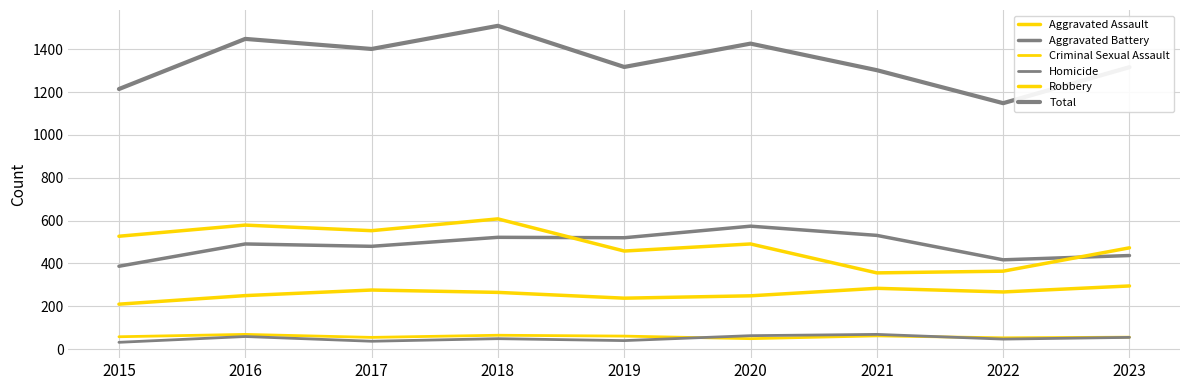

Is this an area chart (filled region under the line)?

No